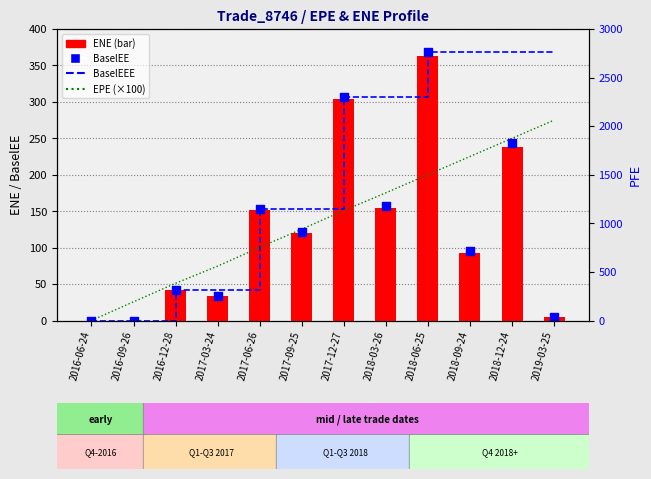

Is the value of BaselEEE at 2017-12-27 greater than the value of EPE (×100) at 2017-12-27?

Yes